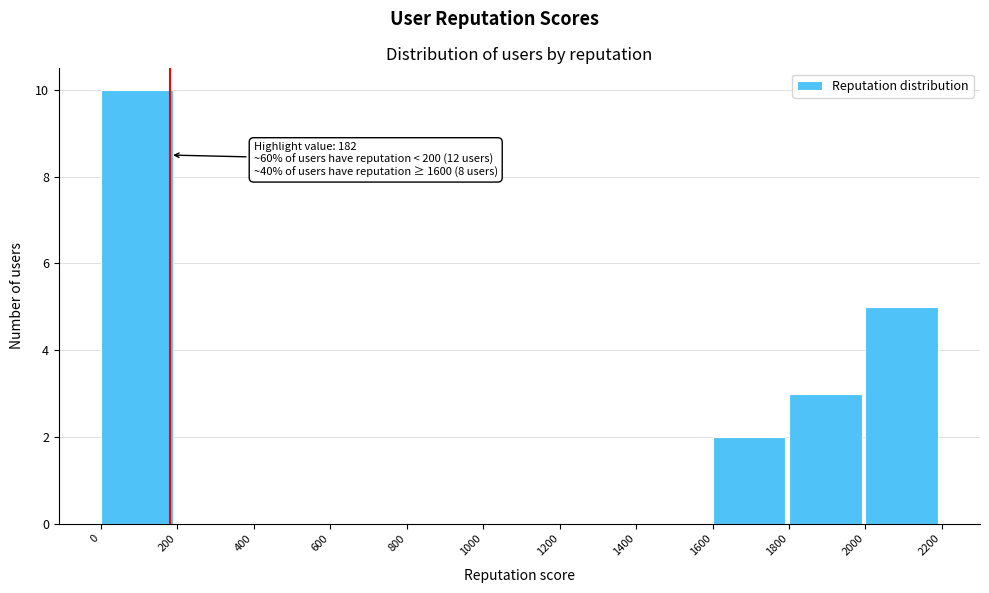

Which range on the x-axis has the tallest bar?

0 to 200